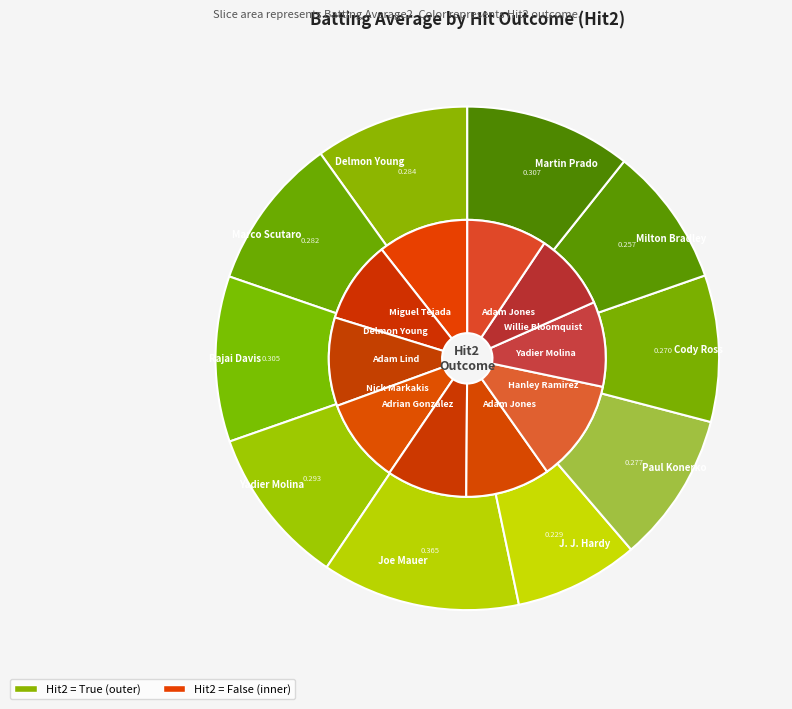

To the nearest percent, what is the difference between the largest and smallest slice percentages?

5%